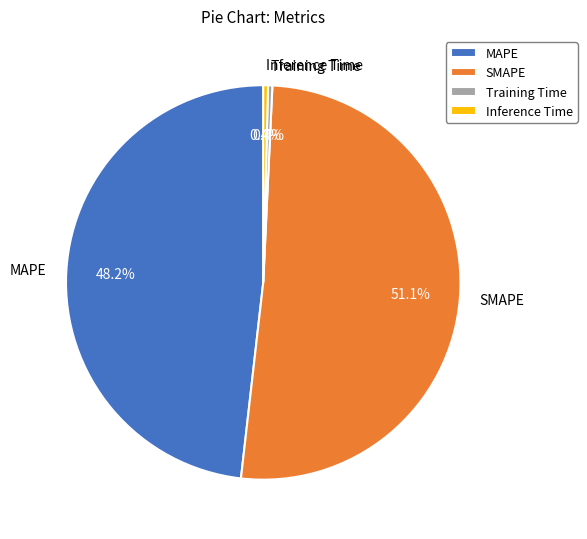

What is the total percentage of Inference Time and MAPE?

48.6%